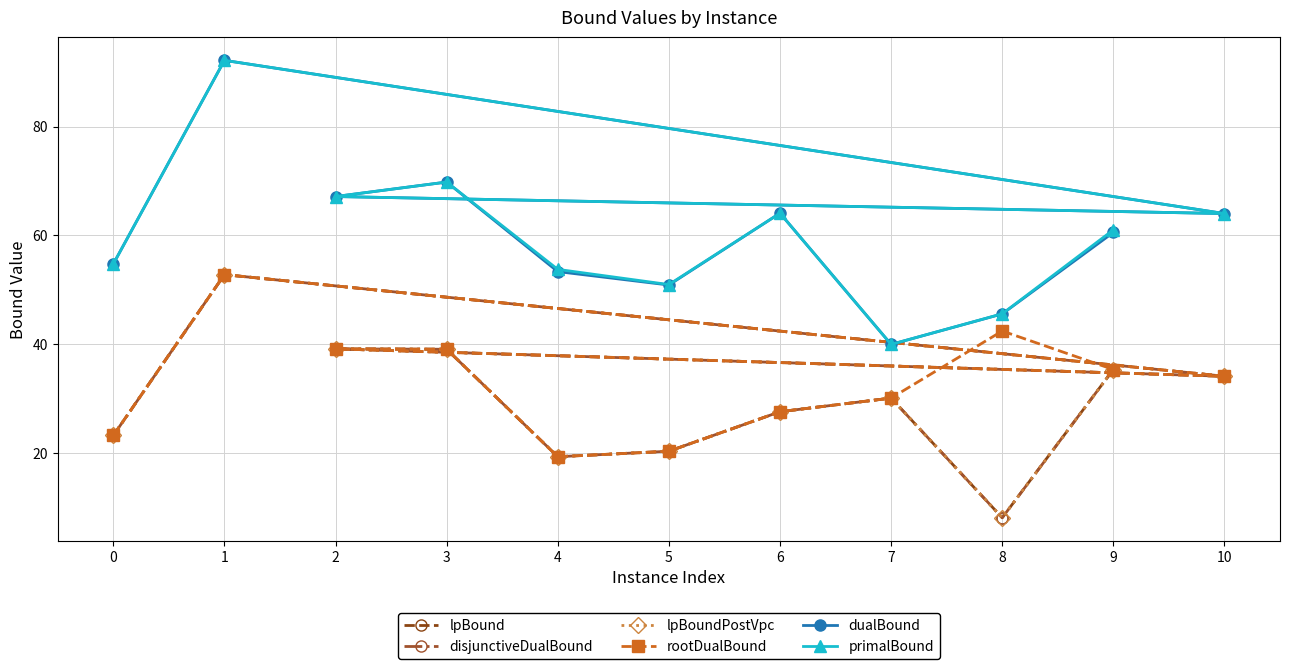

The primalBound series shows 77.4 at 5. True or false?

False